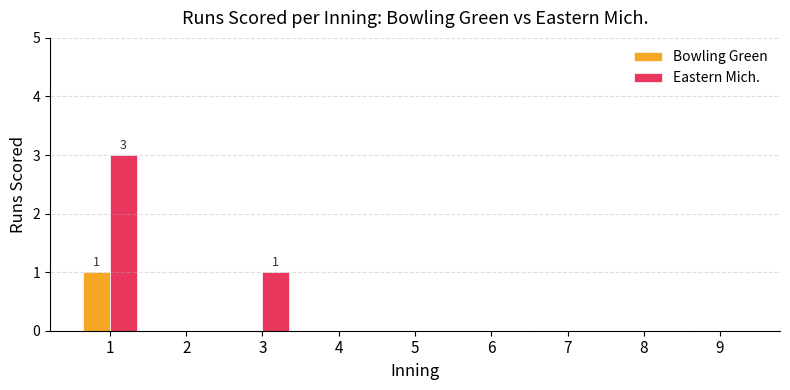

True or false: Bowling Green has a value of 0 at 7.

True